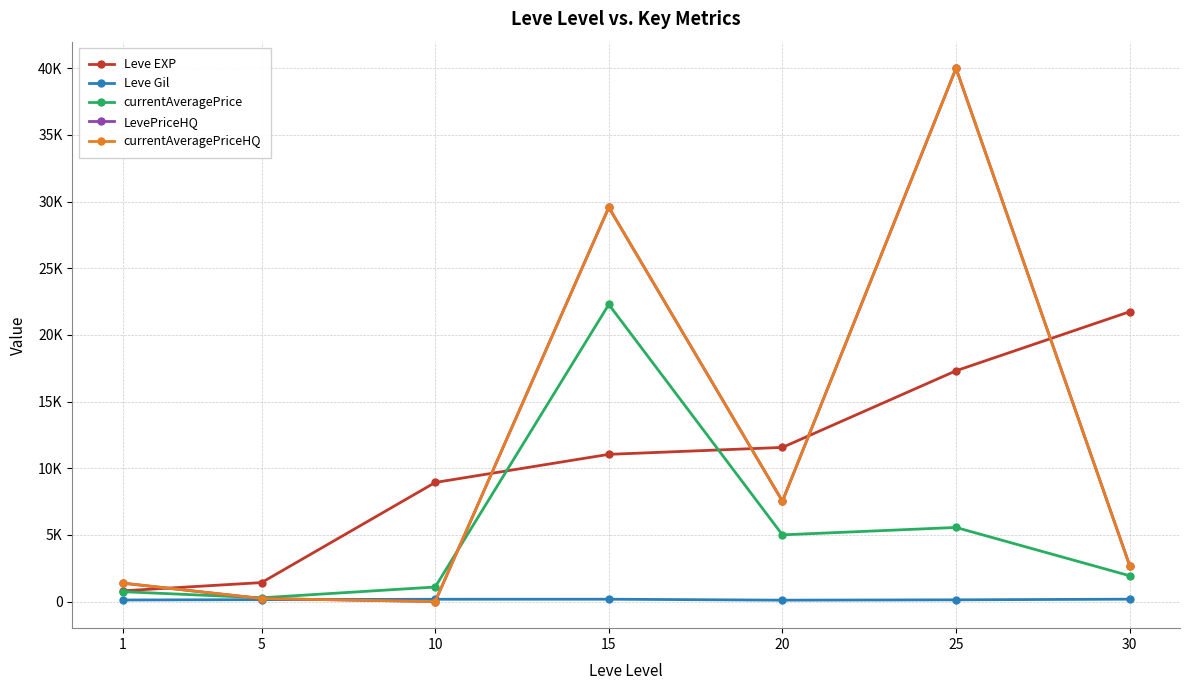

At how many categories does at least one series exceed 38805?

1